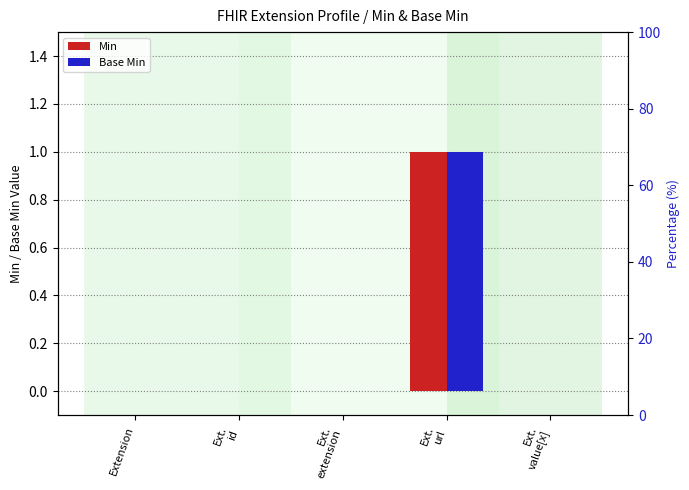

At Ext.
id, list the series in order from largest to smallest.

Min, Base Min